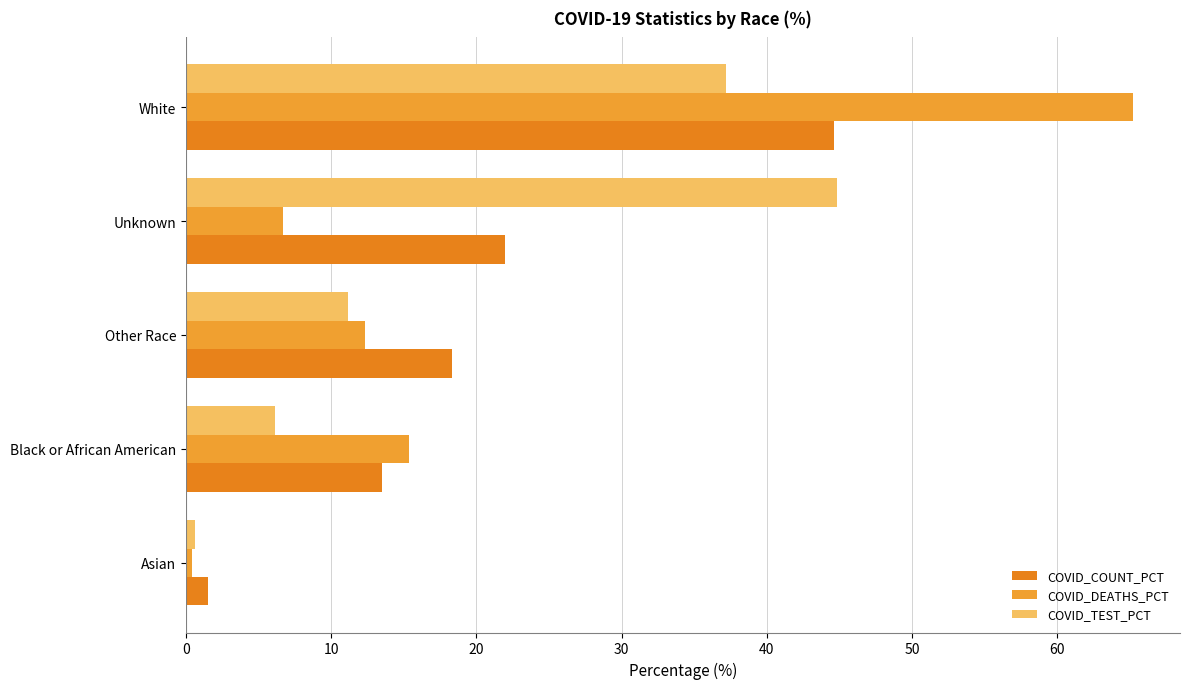

Rank the categories by COVID_DEATHS_PCT value from lowest to highest.

Asian, Unknown, Other Race, Black or African American, White